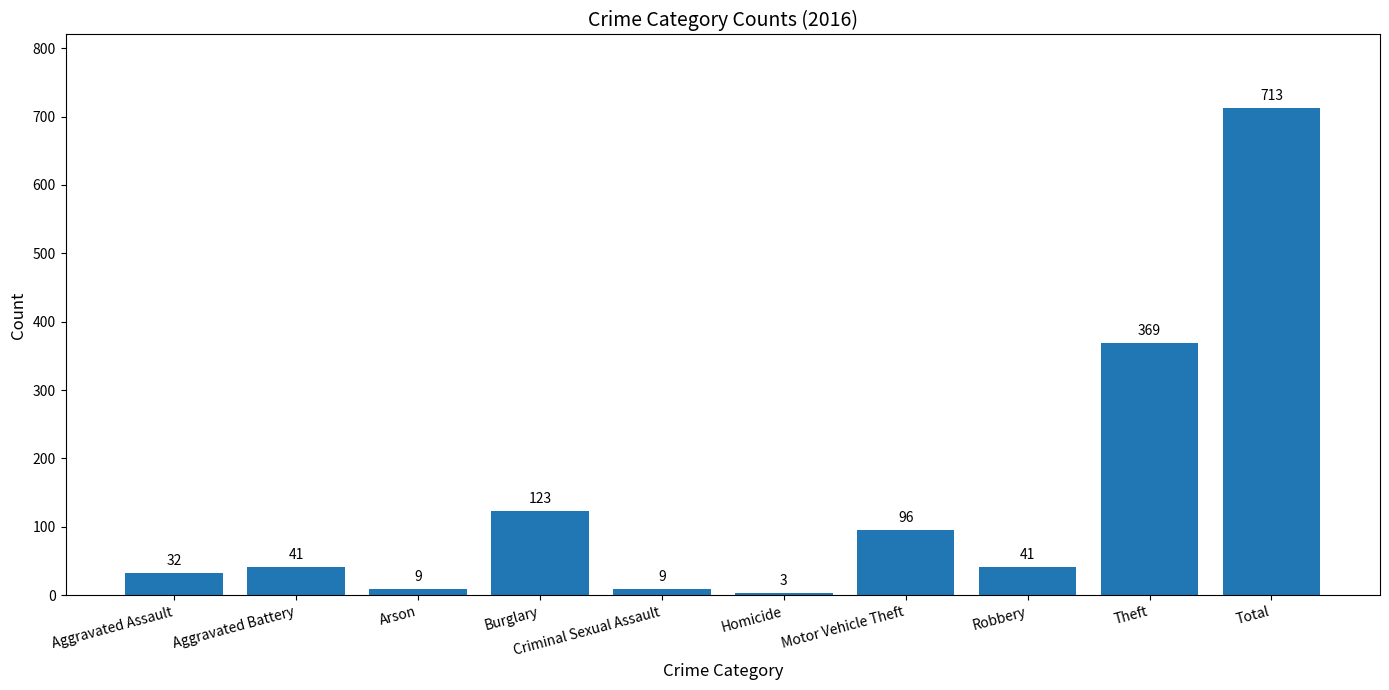

What value does the data have at Theft, to the nearest 10?

370